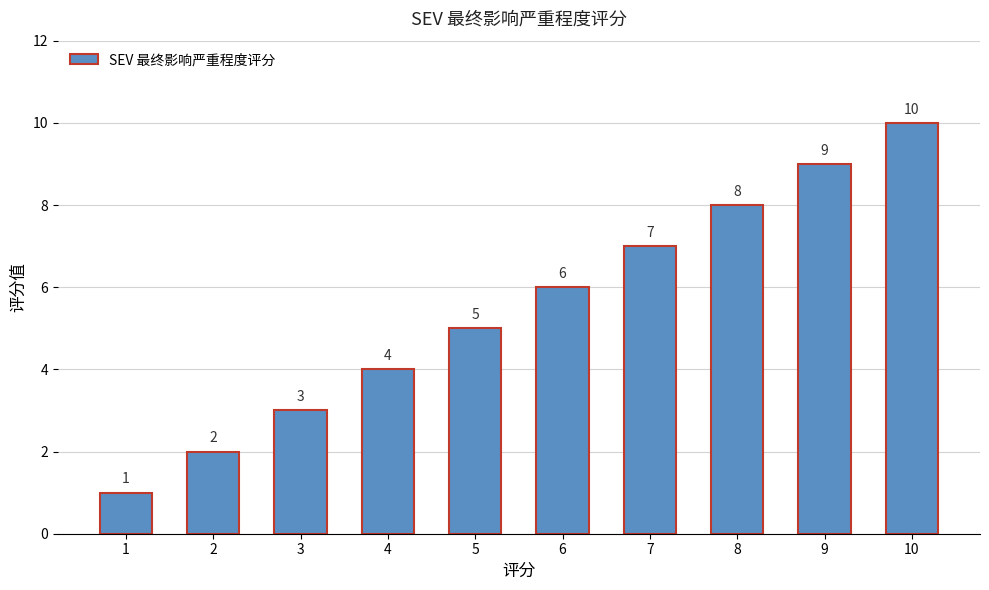

What is the value of the 7th bar from the left?

7